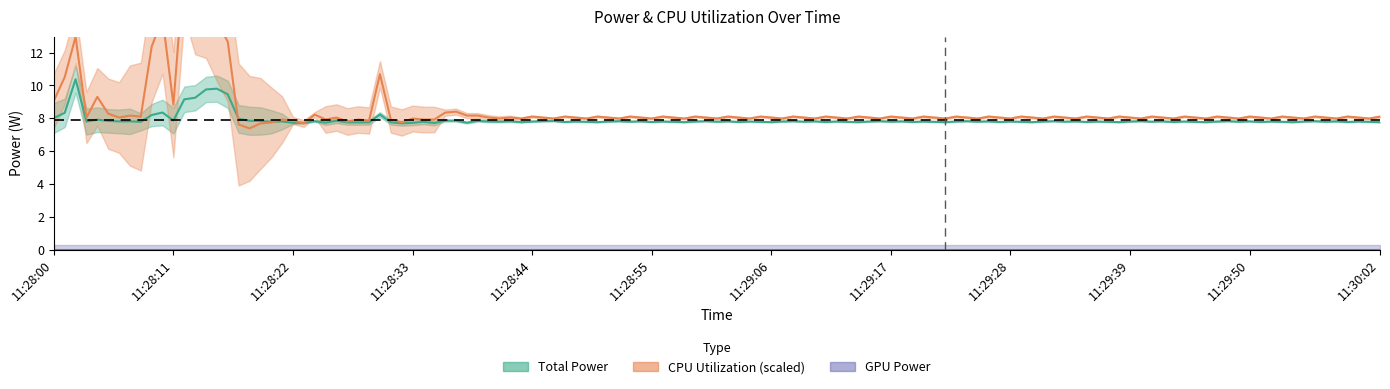

Does the chart display data point markers on the line(s)?

No